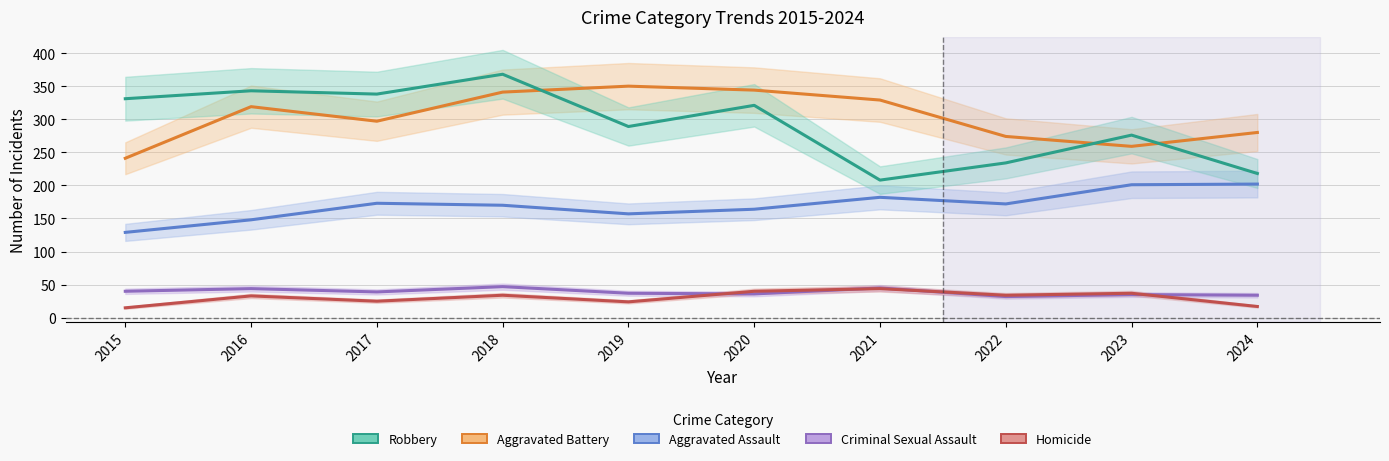

What is the total value across all series at 2021?

808